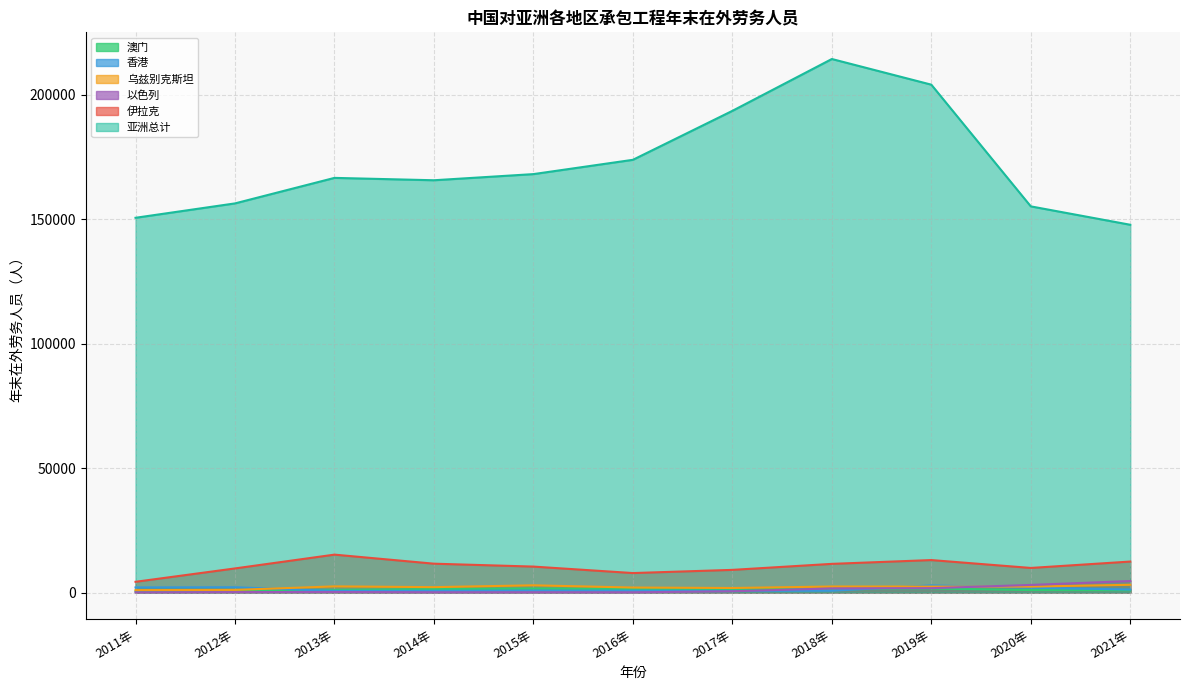

Between 2014年 and 2018年, which series saw the biggest shift?

亚洲总计